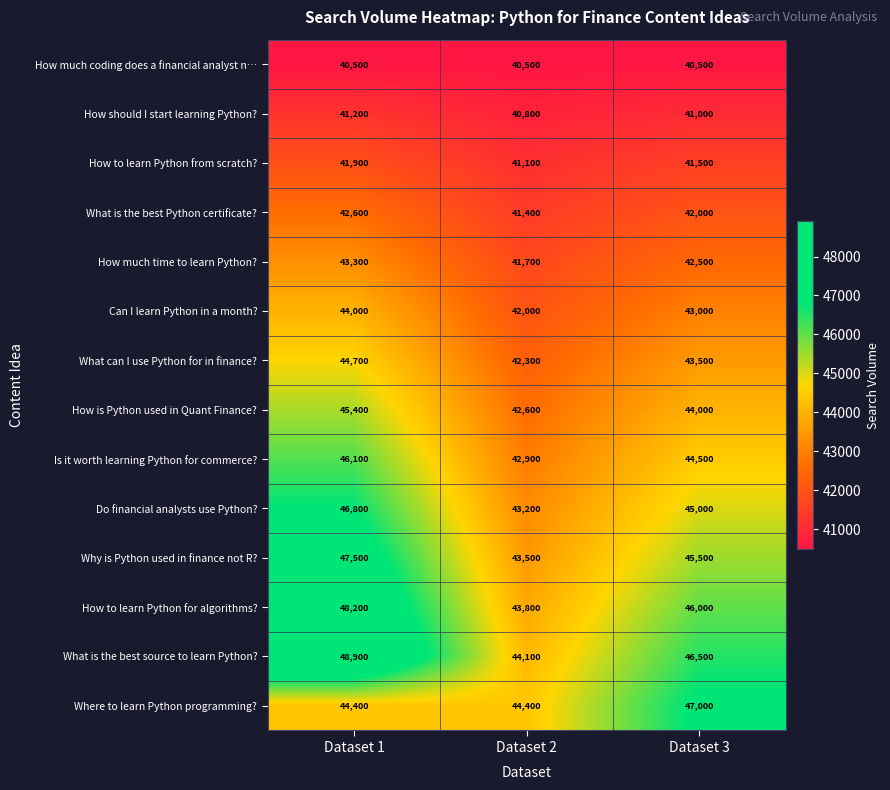

What is the minimum value shown in the chart?

40500